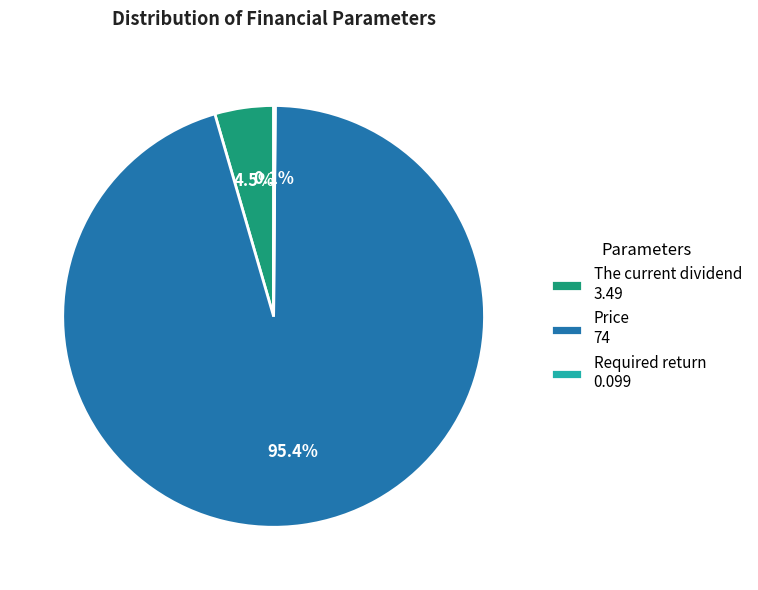

What percentage do The current dividend and Price together represent?

99.9%